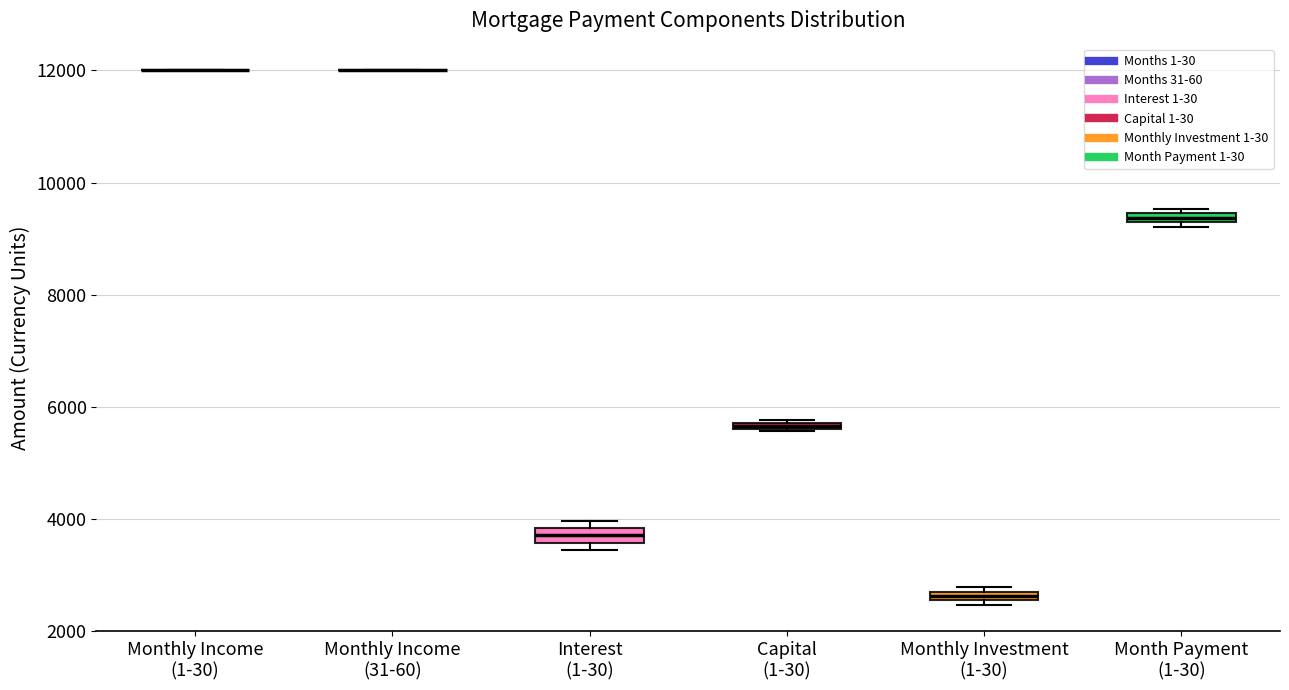

Where is the lower edge of the box for Monthly Investment (1-30) on the y-axis? The values are not printed on the chart, so give them approximately, as read against the axis.

2600